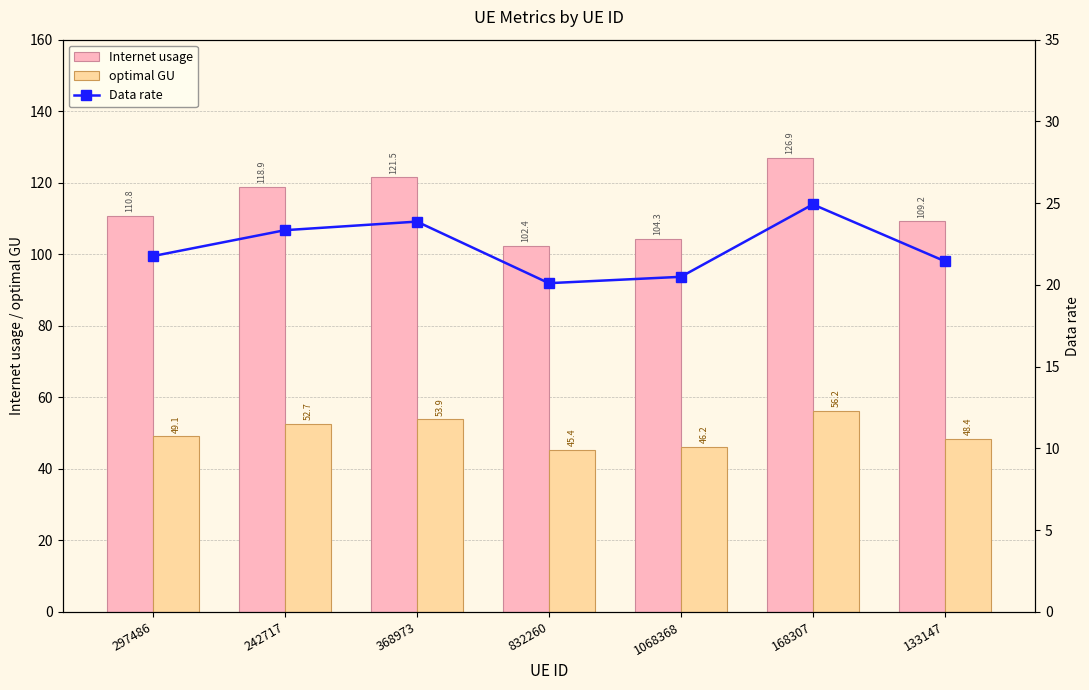

At 1068368, list the series in order from smallest to largest.

Data rate, optimal GU, Internet usage